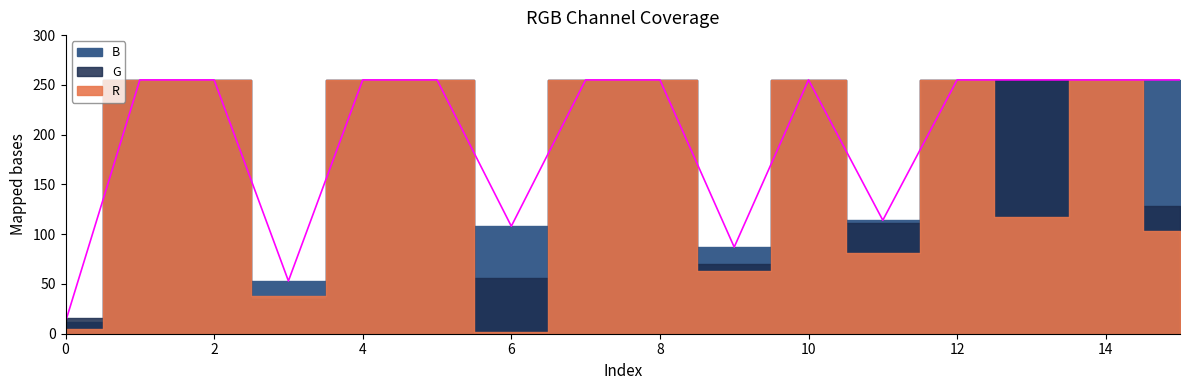

True or false: B has a value of 255 at 2.

True